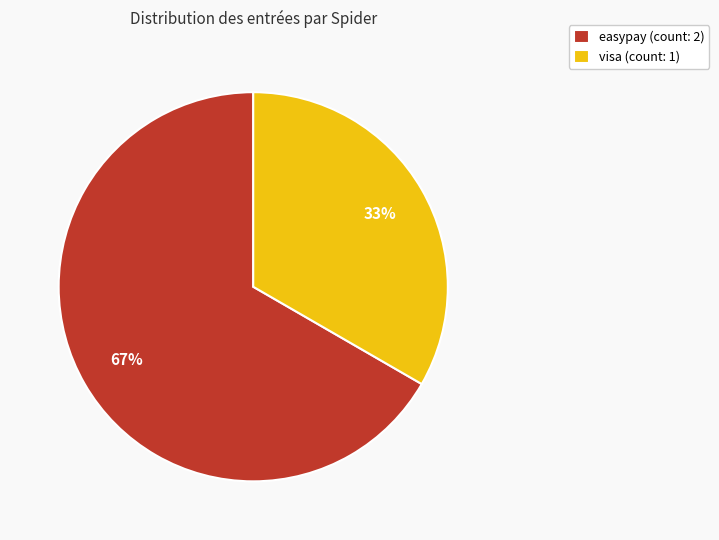

Which slice is the largest?

easypay (count: 2)